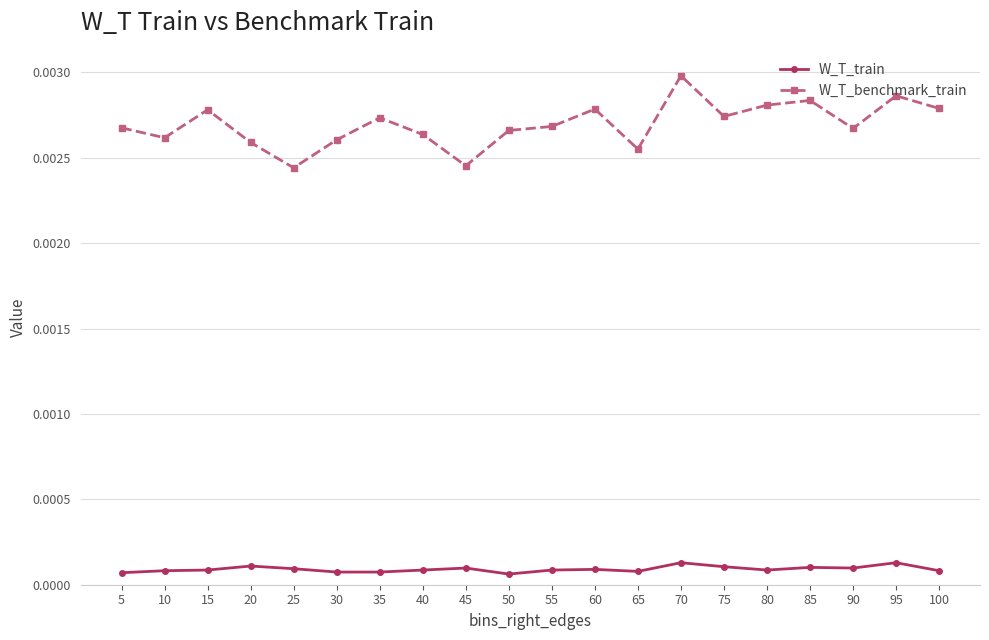

Rank the series by their average value, from highest to lowest.

W_T_benchmark_train, W_T_train